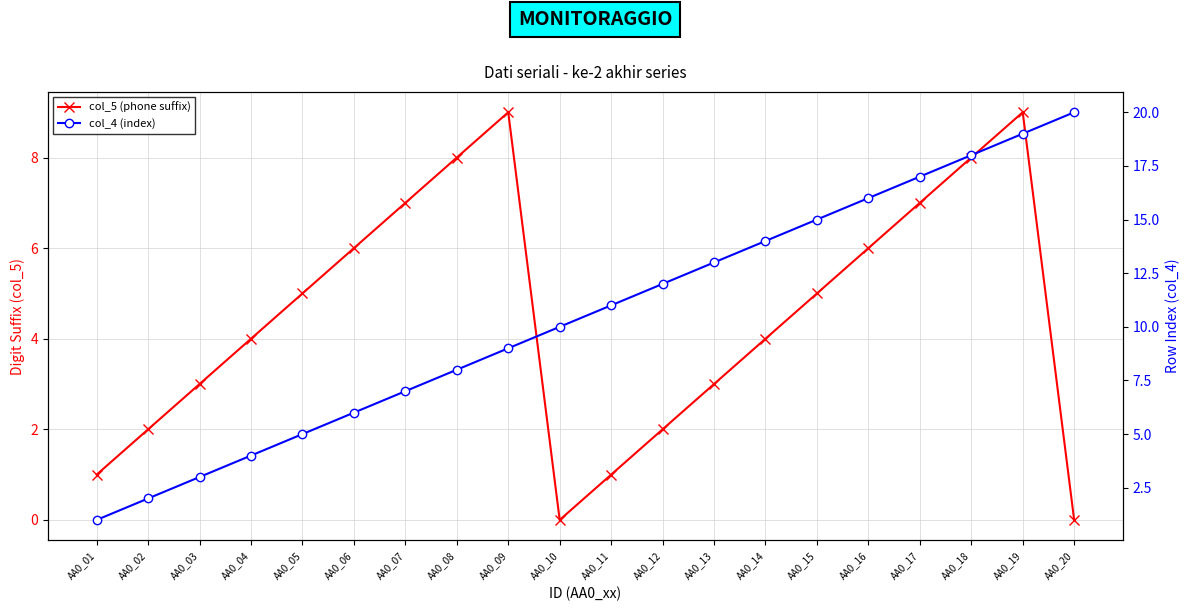

Which category has the highest value in the col_4 (index) series?

AA0_20